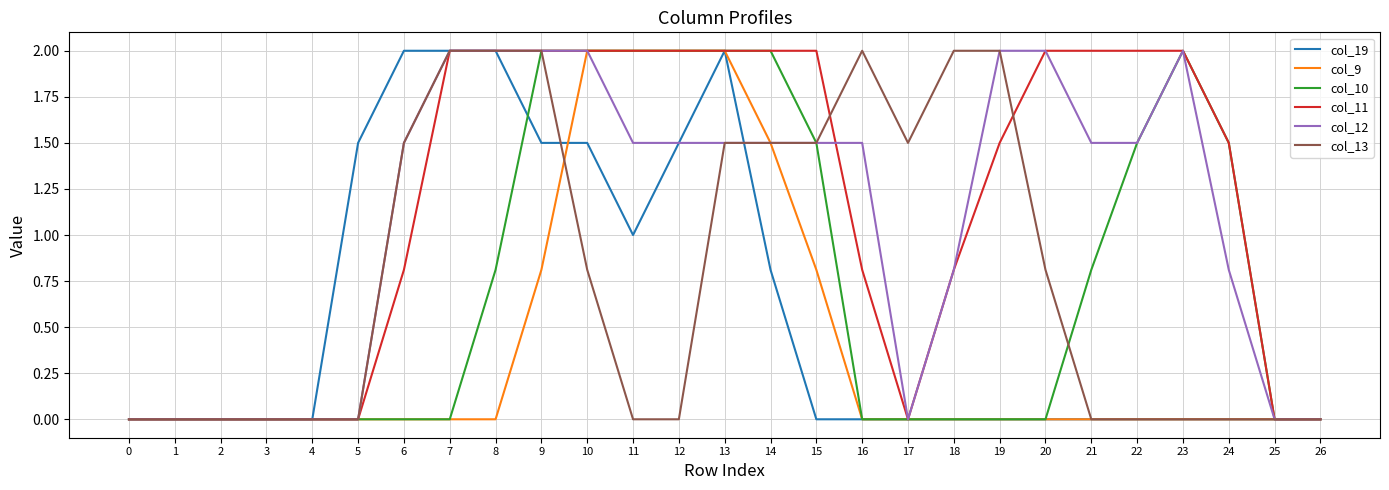

What is the total value across all series at 24?

3.8